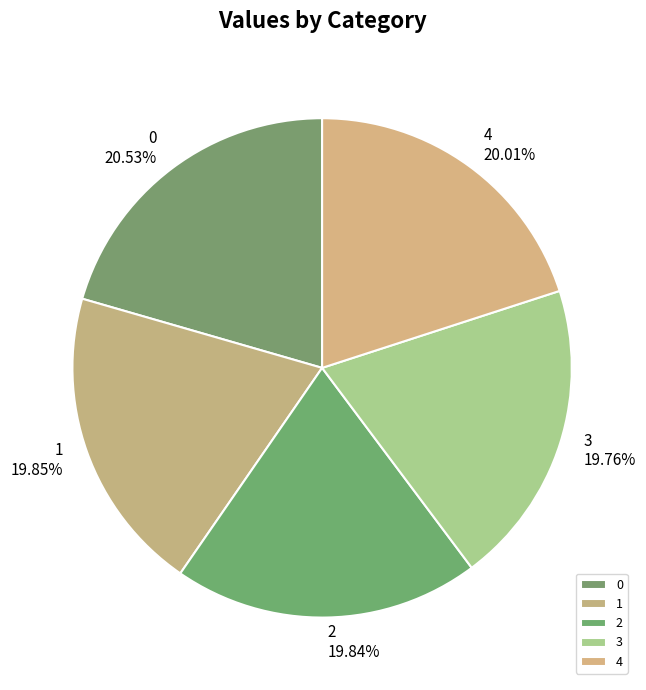

How much of the chart is everything except 0?

79.5%